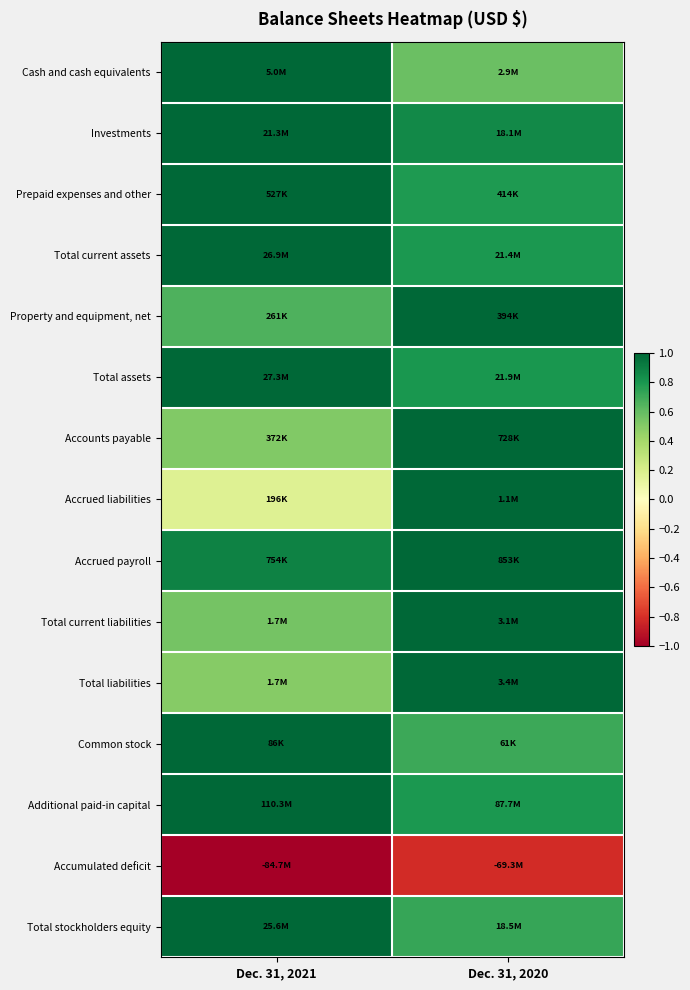

Reading left to right, list all the values displayed in this chart.

Cash and cash equivalents: Dec. 31, 2021=1.0	Dec. 31, 2020=0.6
Investments: Dec. 31, 2021=1.0	Dec. 31, 2020=0.9
Prepaid expenses and other: Dec. 31, 2021=1.0	Dec. 31, 2020=0.8
Total current assets: Dec. 31, 2021=1.0	Dec. 31, 2020=0.8
Property and equipment, net: Dec. 31, 2021=0.7	Dec. 31, 2020=1.0
Total assets: Dec. 31, 2021=1.0	Dec. 31, 2020=0.8
Accounts payable: Dec. 31, 2021=0.5	Dec. 31, 2020=1.0
Accrued liabilities: Dec. 31, 2021=0.2	Dec. 31, 2020=1.0
Accrued payroll: Dec. 31, 2021=0.9	Dec. 31, 2020=1.0
Total current liabilities: Dec. 31, 2021=0.5	Dec. 31, 2020=1.0
Total liabilities: Dec. 31, 2021=0.5	Dec. 31, 2020=1.0
Common stock: Dec. 31, 2021=1.0	Dec. 31, 2020=0.7
Additional paid-in capital: Dec. 31, 2021=1.0	Dec. 31, 2020=0.8
Accumulated deficit: Dec. 31, 2021=-1.0	Dec. 31, 2020=-0.8
Total stockholders equity: Dec. 31, 2021=1.0	Dec. 31, 2020=0.7